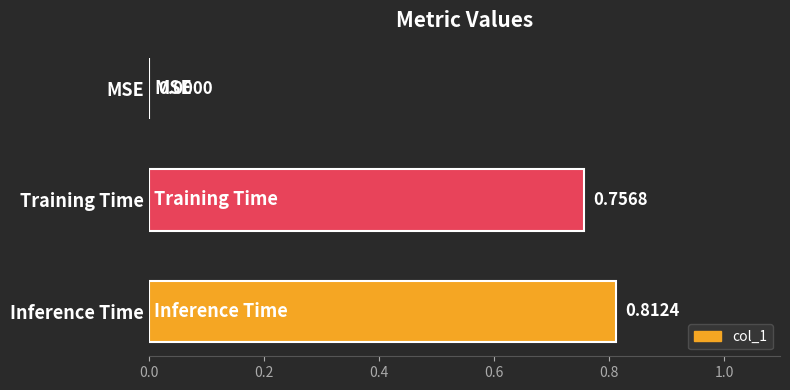

Count the values in the range 0 to 1.

3